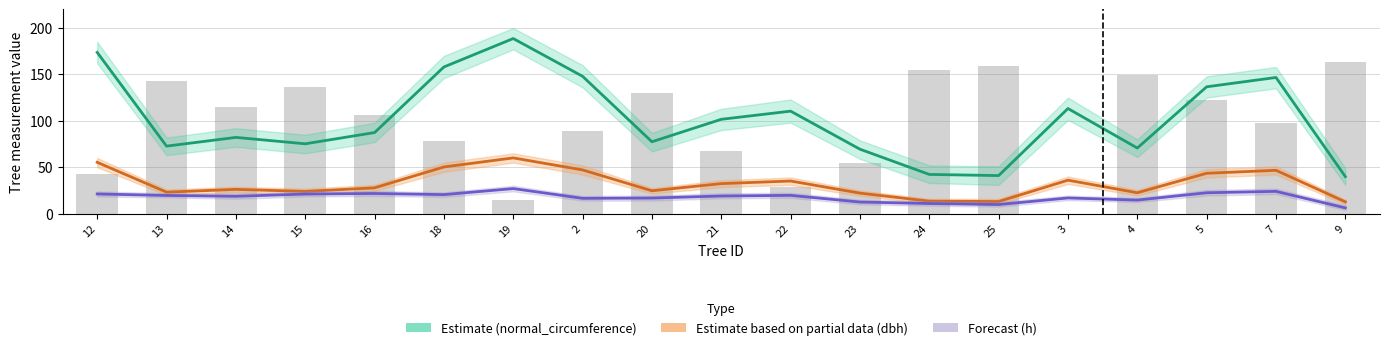

What is the total value across all series at 19?

275.7